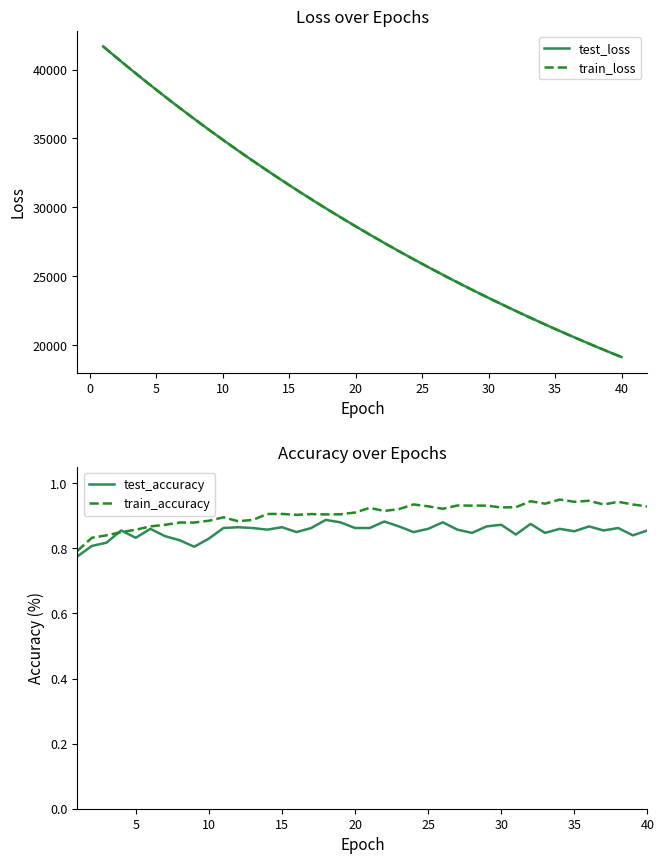

What is the highest value of the train_loss series?

41676.2